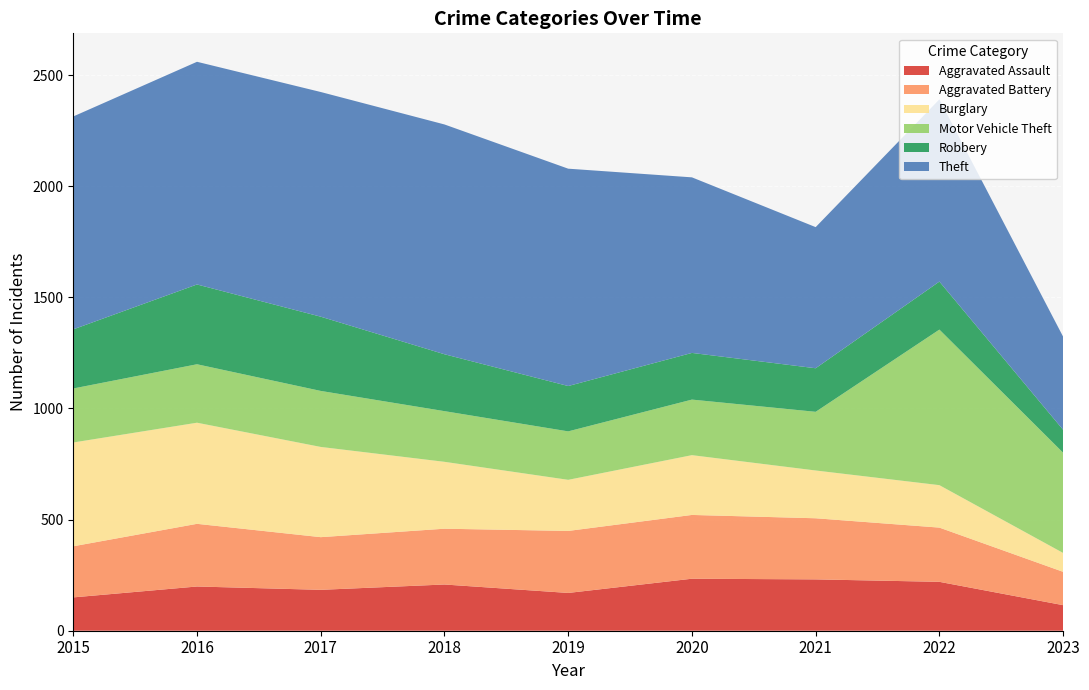

Reading right to left, list all the values displayed in this chart.

Aggravated Assault: 2023=115	2022=220	2021=231	2020=234	2019=170	2018=208	2017=184	2016=199	2015=150
Aggravated Battery: 2023=150	2022=244	2021=275	2020=287	2019=279	2018=251	2017=237	2016=282	2015=230
Burglary: 2023=85	2022=191	2021=215	2020=269	2019=230	2018=301	2017=406	2016=455	2015=467
Motor Vehicle Theft: 2023=451	2022=700	2021=264	2020=250	2019=218	2018=228	2017=252	2016=263	2015=243
Robbery: 2023=103	2022=216	2021=196	2020=210	2019=204	2018=256	2017=334	2016=359	2015=266
Theft: 2023=419	2022=820	2021=635	2020=790	2019=978	2018=1034	2017=1011	2016=1002	2015=958